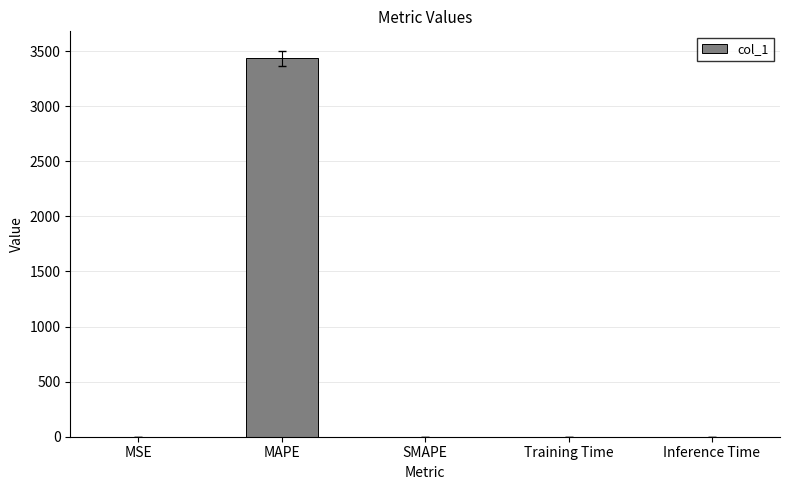

Is it true that the value at Inference Time is 0.0?

True